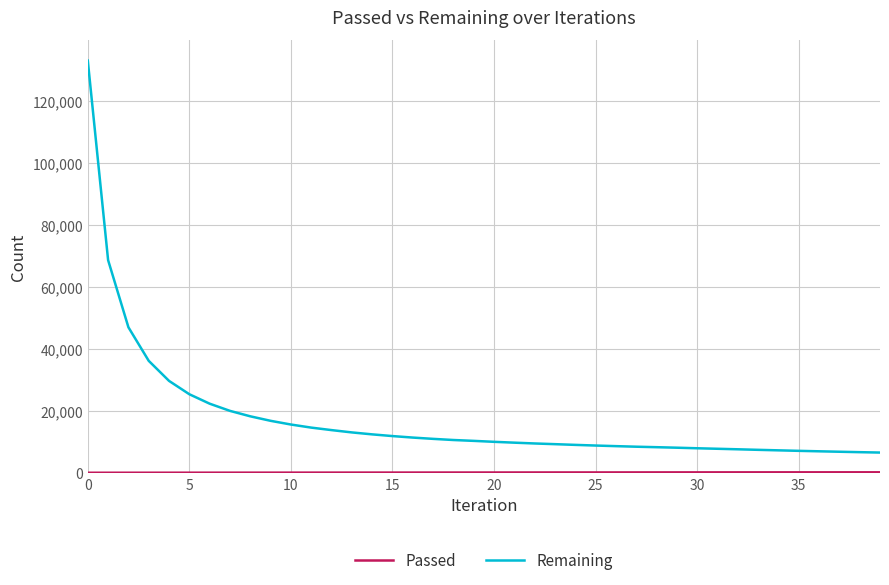

Which series has the widest spread of values?

Remaining